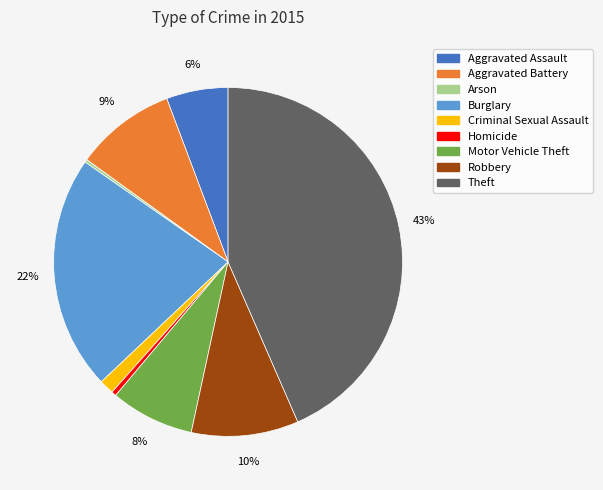

Does Homicide represent more than half of the total?

No